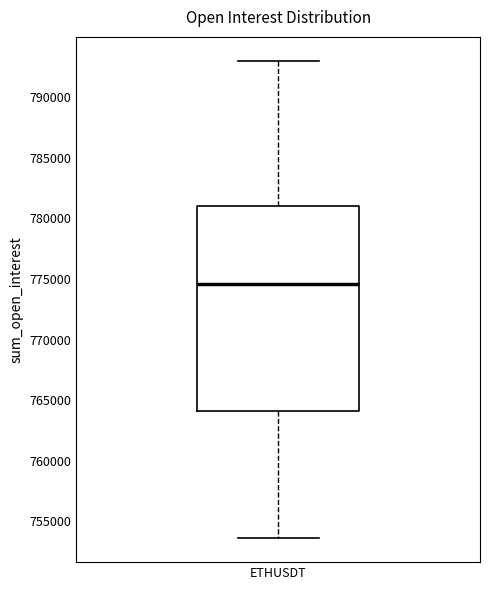

Read this box plot against the y-axis: the position of the median line, the range covered by the box, and the ends of both whiskers. The values are not printed on the chart, so give them approximately, as read against the axis.

median 774500, box 764000 to 781000, whiskers 753500 to 793000